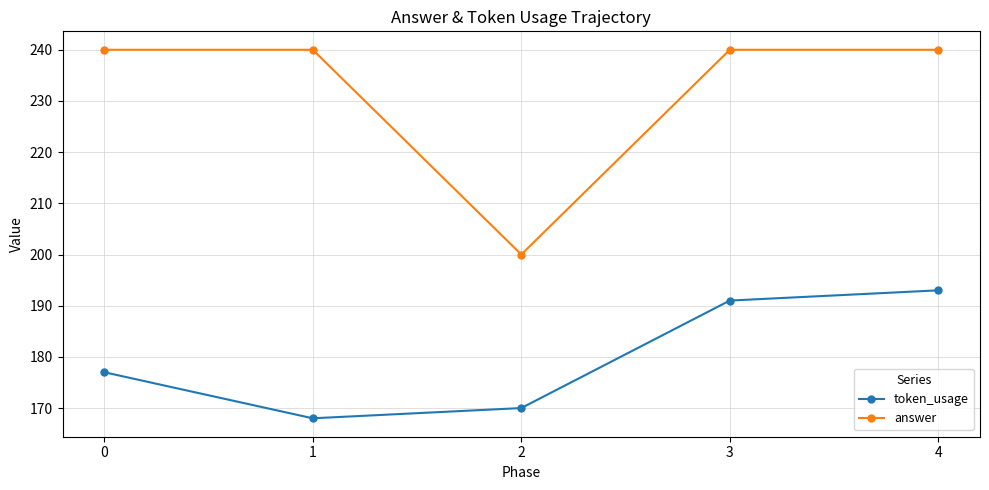

What are all the series names shown in the legend?

token_usage, answer